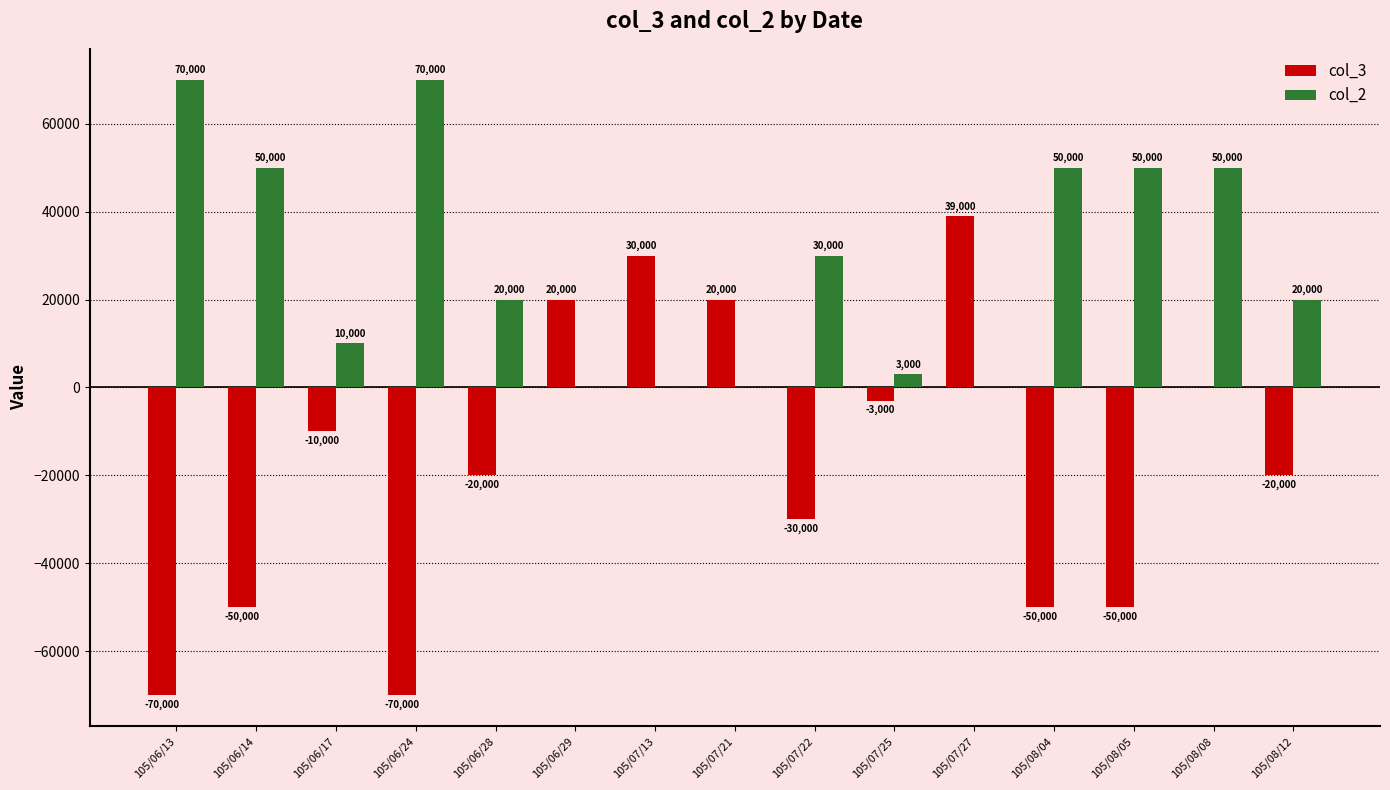

Which series has the largest total across all categories?

col_2